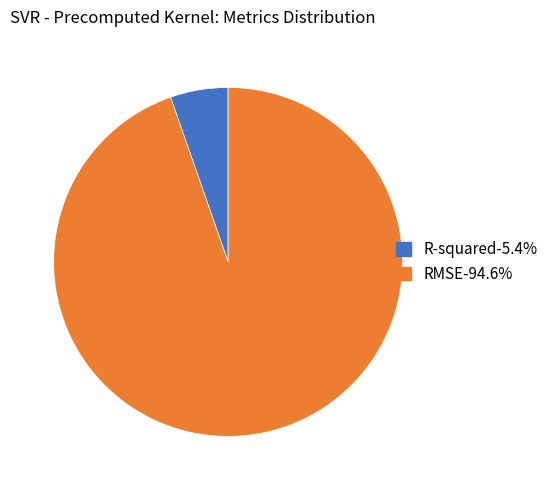

Rank the categories by value from highest to lowest.

RMSE, R-squared